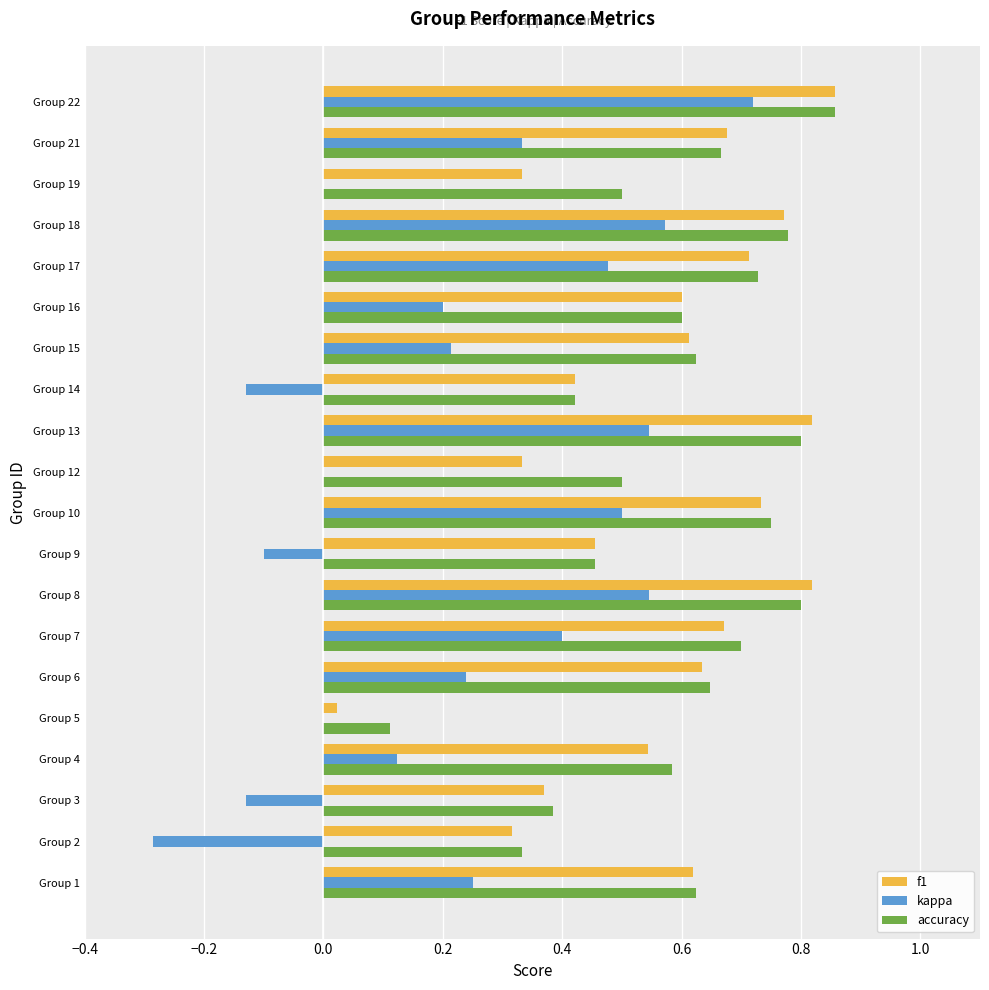

What is the sum of all accuracy values?

11.9